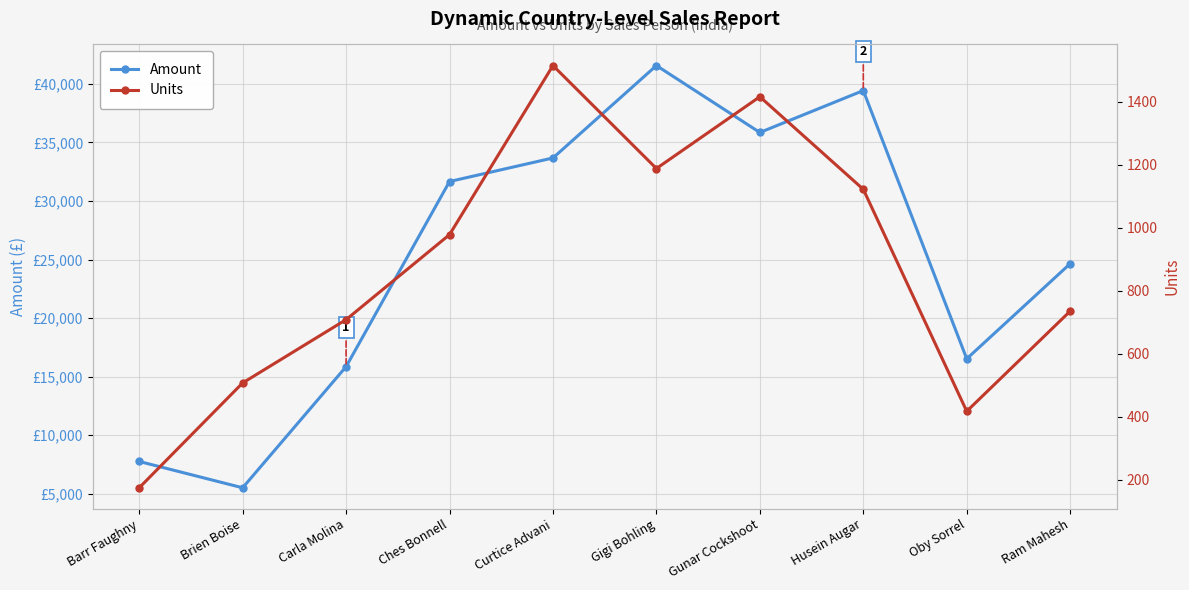

Which category has the lowest value in the Amount series?

Brien Boise